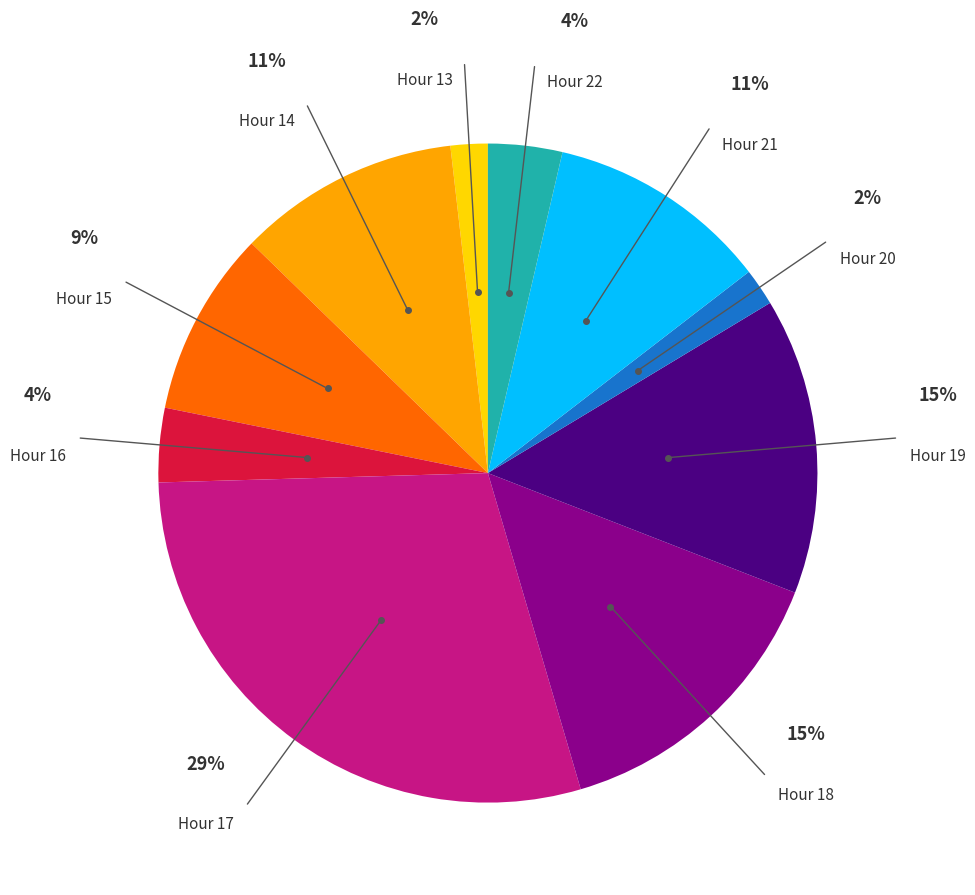

Is there a majority slice in this chart?

No